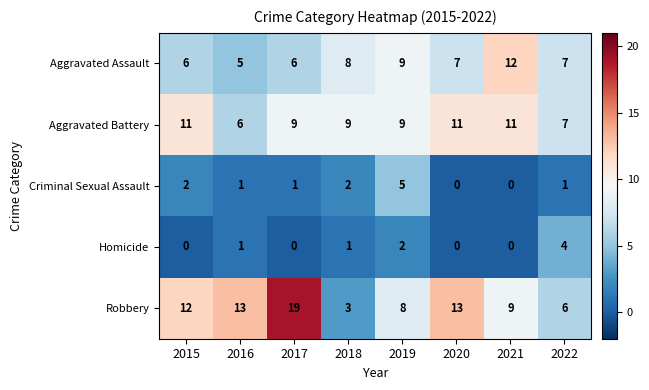

At which label does Aggravated Assault first exceed 7?

2018